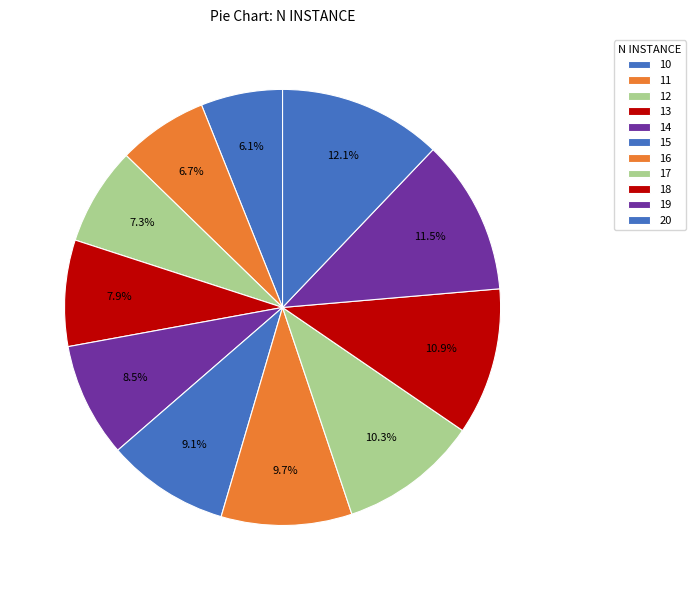

Rank the categories by value from highest to lowest.

20, 19, 18, 17, 16, 15, 14, 13, 12, 11, 10